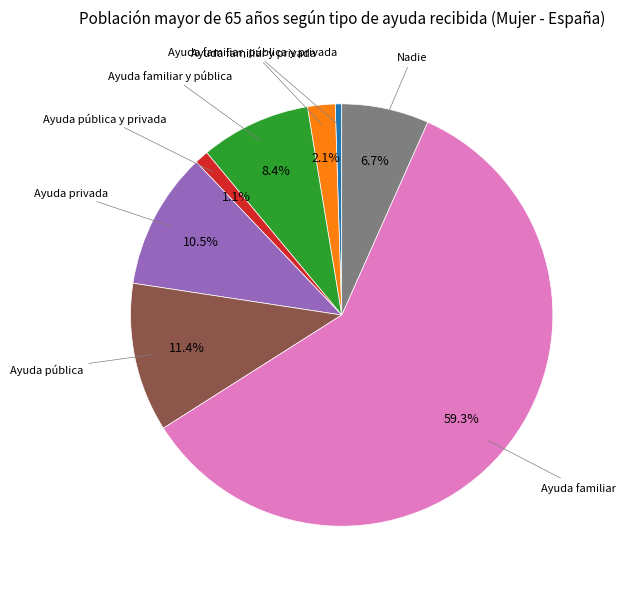

Does any single category account for the majority?

Yes